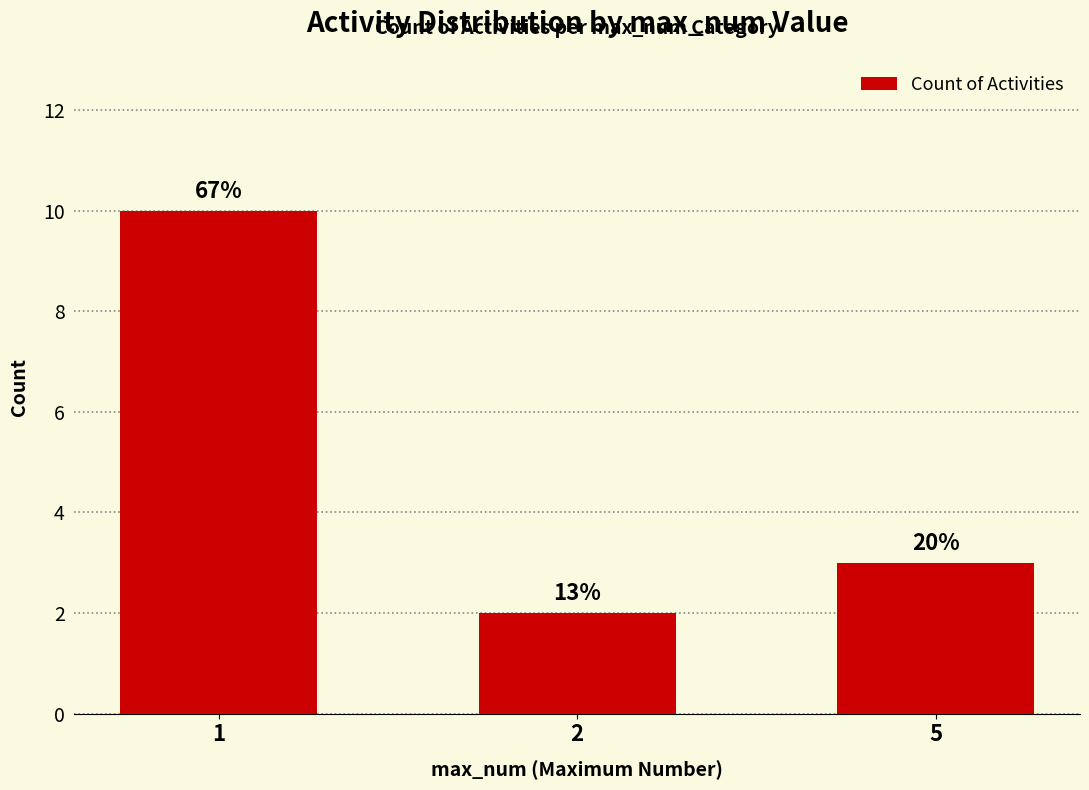

What is the average value?

5